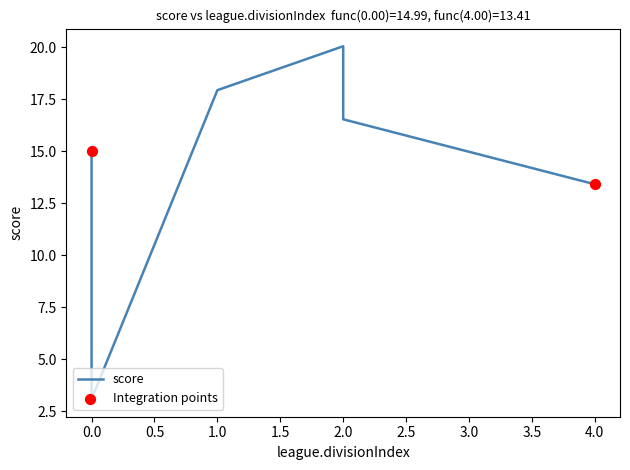

What is the ratio of the value at 0 to the value at 1?

0.2